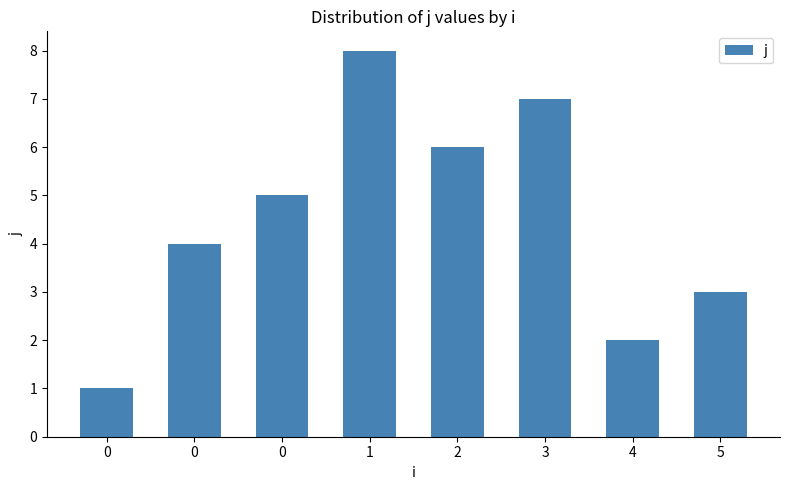

Is it true that the value at 0 is 5?

True